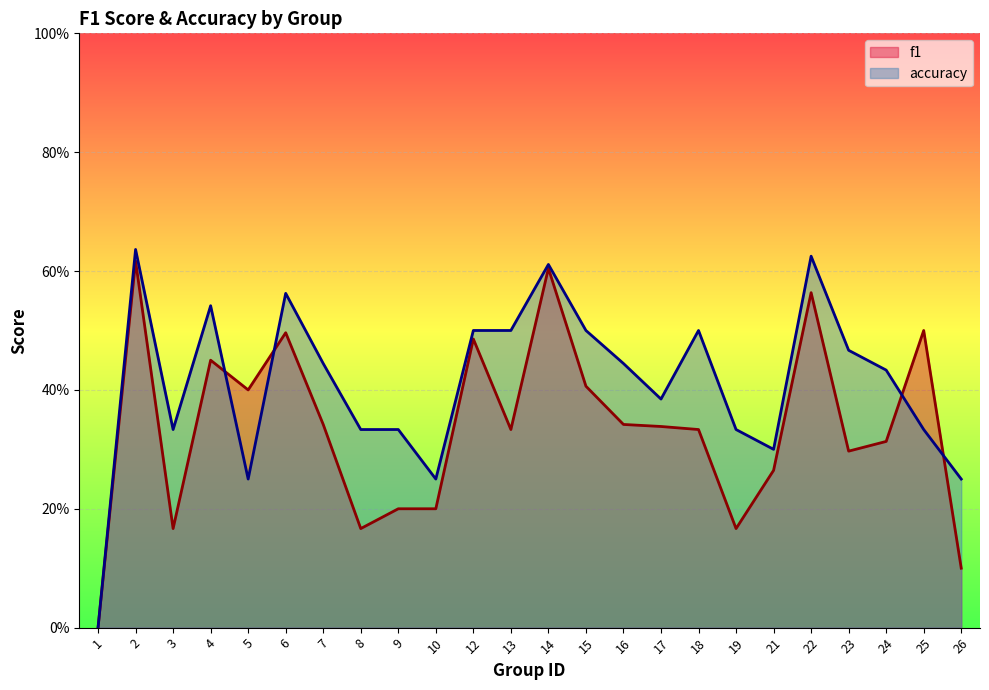

What are all the series names shown in the legend?

f1, accuracy